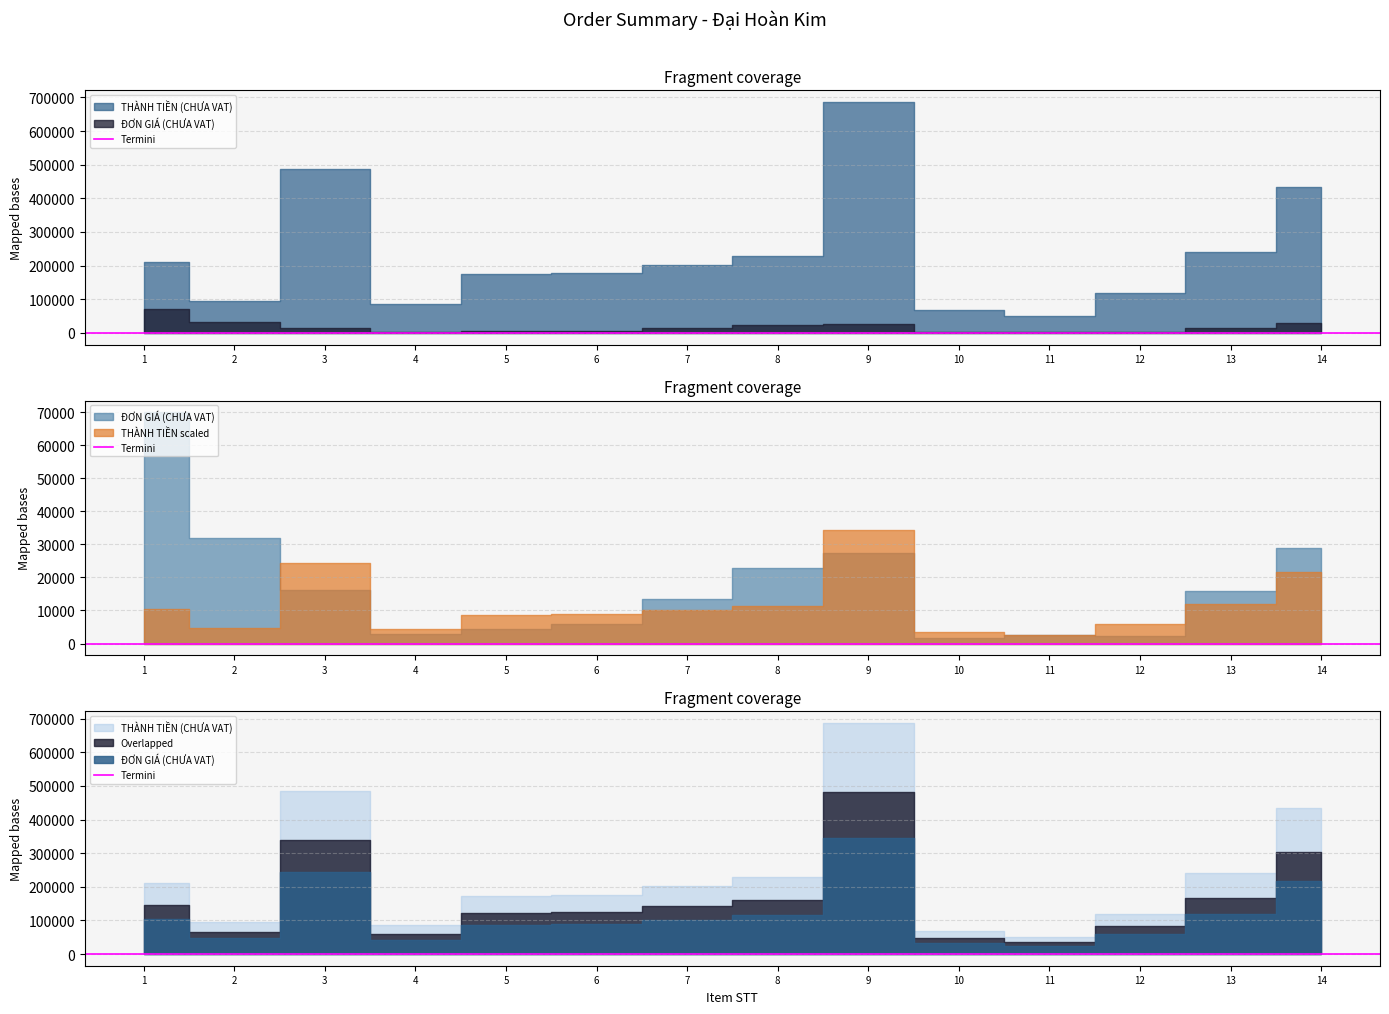

Which series has the largest total across all categories?

THÀNH TIỀN (CHƯA VAT)